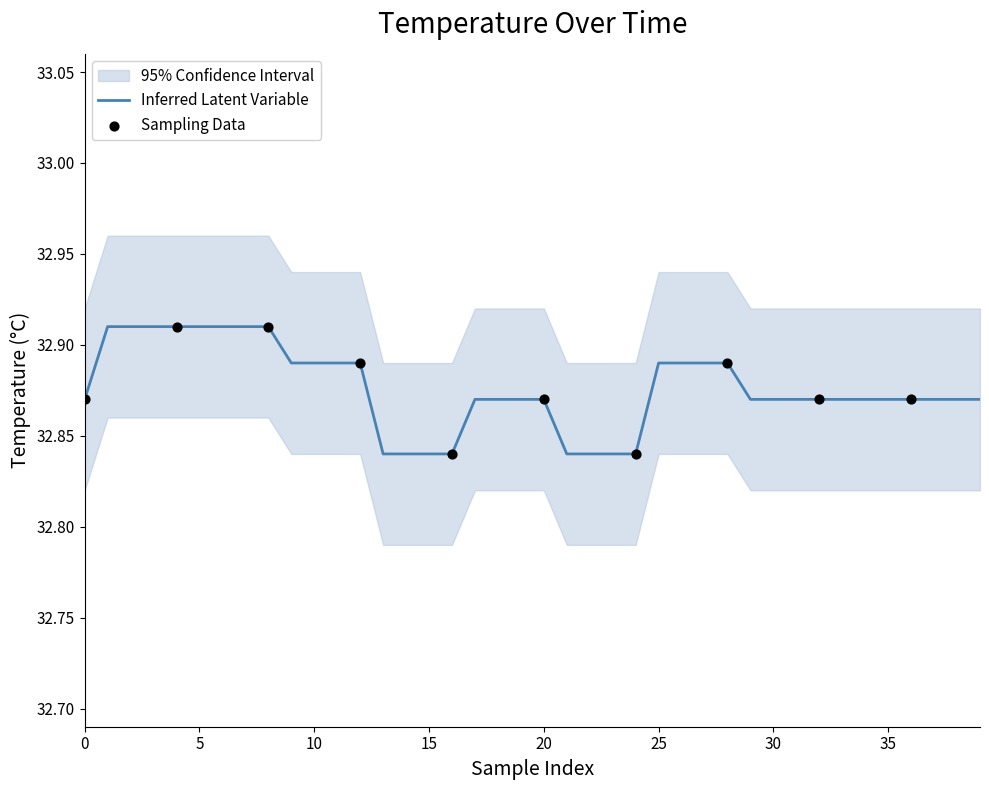

Between 31 and 24, which is larger?

31